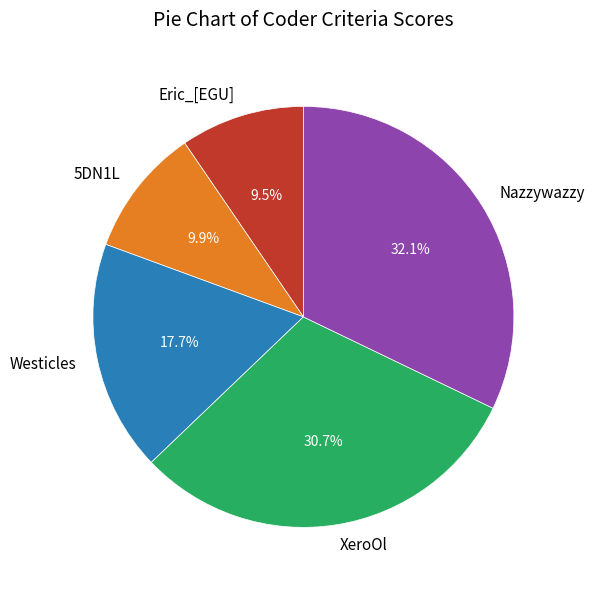

Between Nazzywazzy and Eric_[EGU], which is larger?

Nazzywazzy